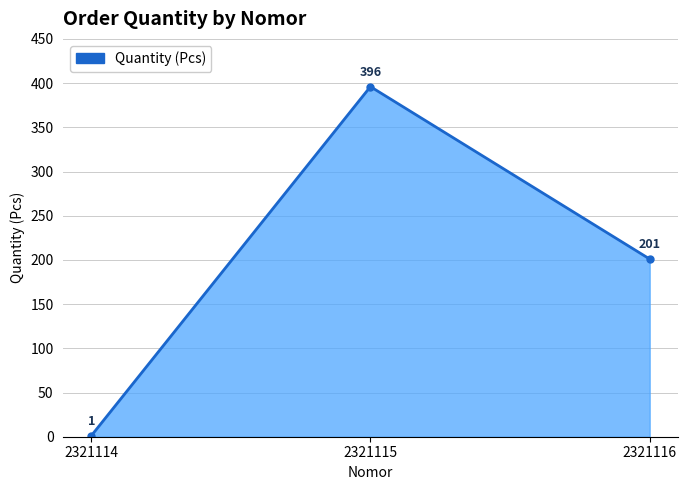

At which label does the data first exceed 201?

2321115